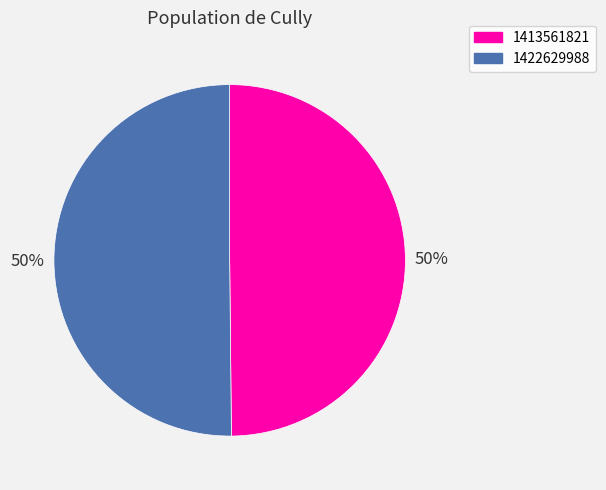

How many segments does this pie chart have?

2